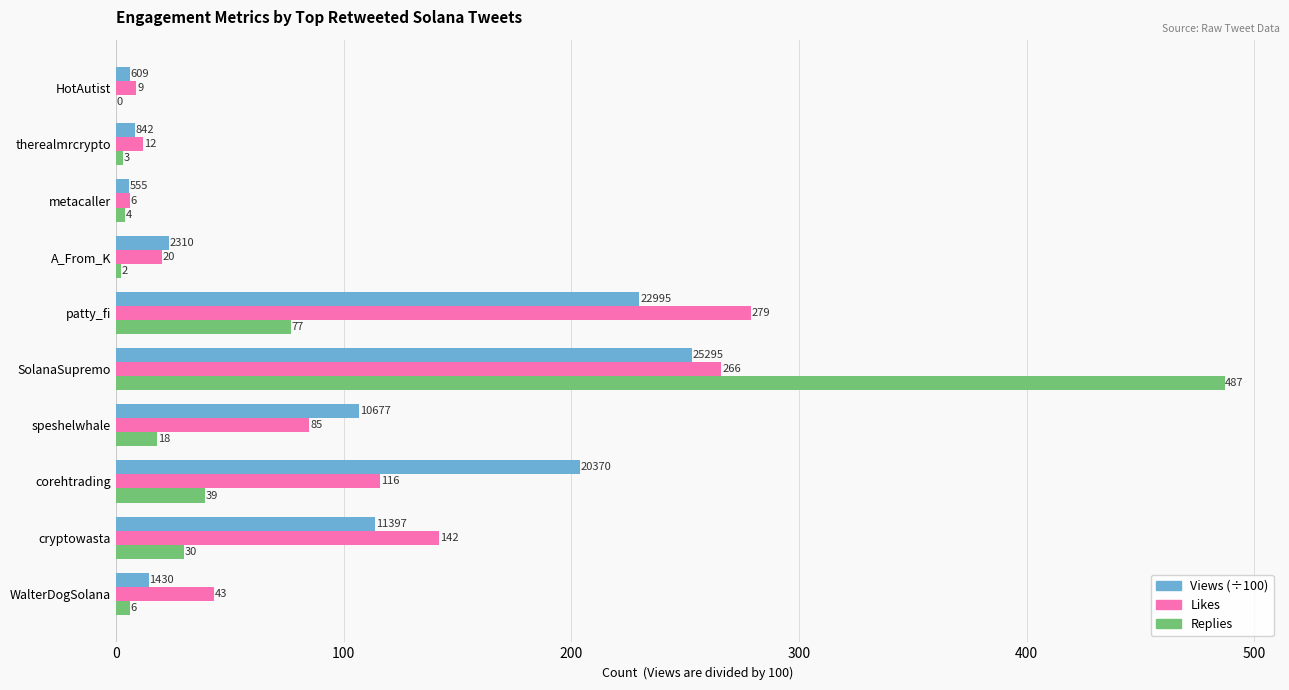

Where is Likes nearest to the value 142?

cryptowasta